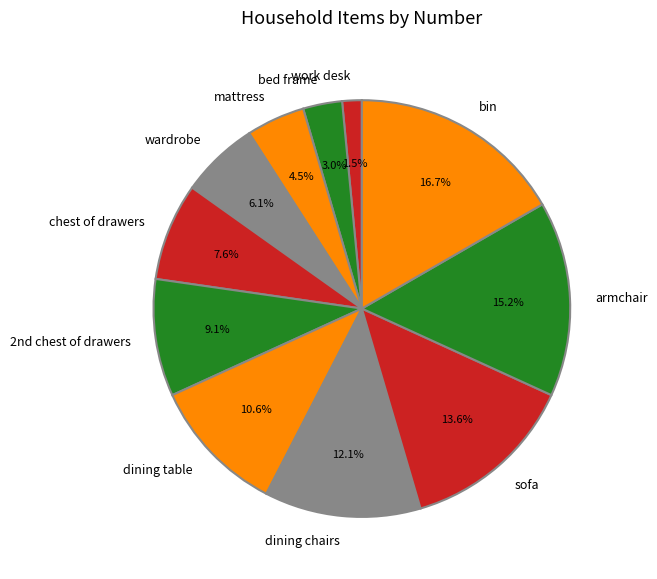

What is the smallest slice in the pie chart?

work desk